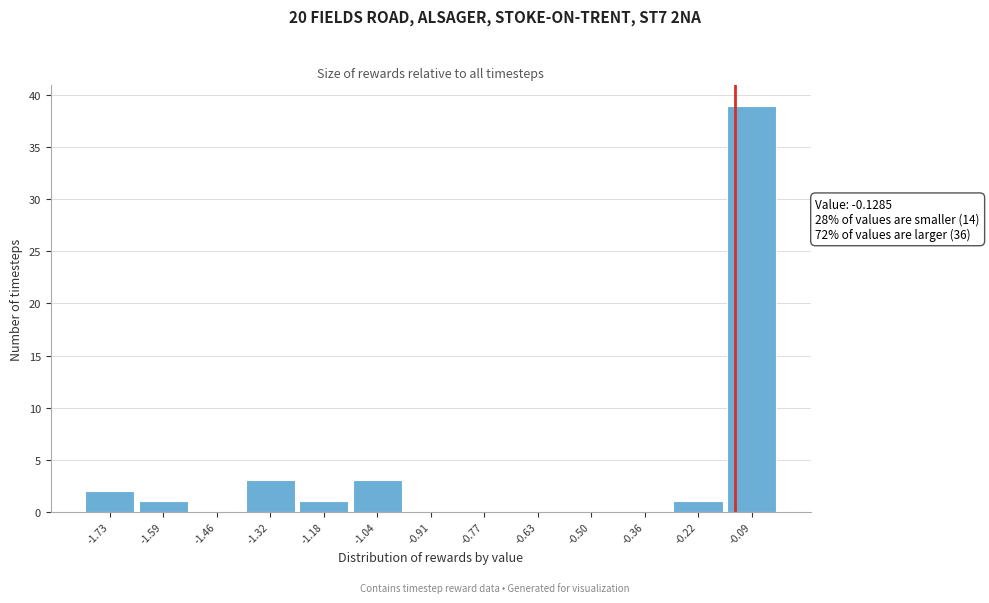

Which range on the x-axis has the tallest bar?

-0.16 to -0.02